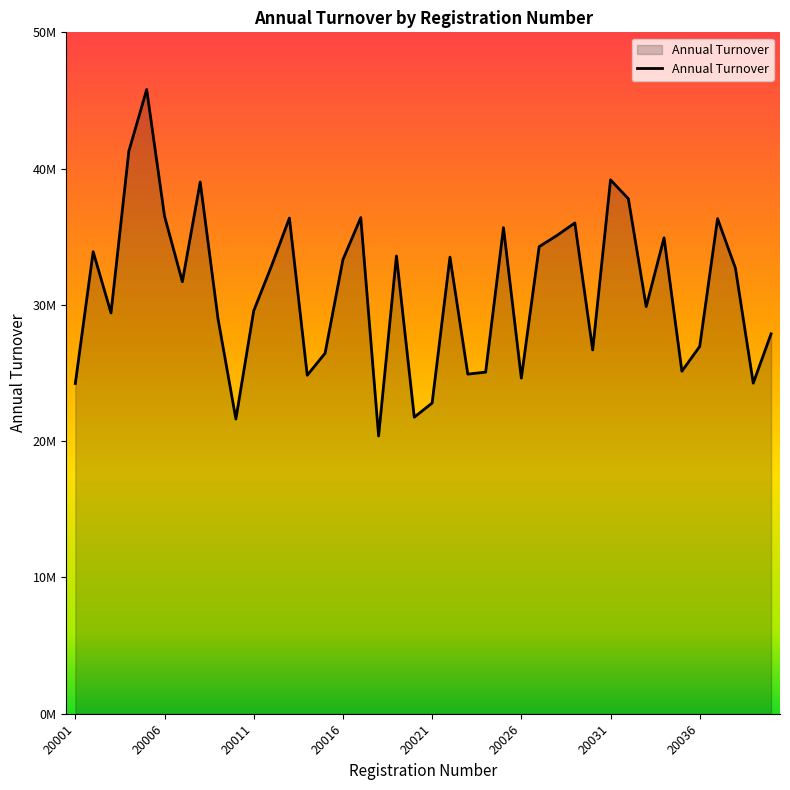

Reading right to left, extract all data points from this chart.

27879333.3	24258000.0	32704666.7	36330000.0	26955333.3	25134666.7	34923333.3	29873333.3	37791333.3	39173333.3	26697333.3	36015333.3	35098000.0	34274666.7	24628000.0	35669333.3	25068000.0	24922000.0	33507333.3	22800000.0	21762666.7	33594666.7	20384000.0	36405333.3	33320000.0	26456000.0	24840666.7	36372666.7	32868000.0	29571333.3	21628000.0	28972666.7	39017333.3	31702000.0	36514000.0	45803333.3	41280666.7	29410666.7	33905333.3	24234000.0